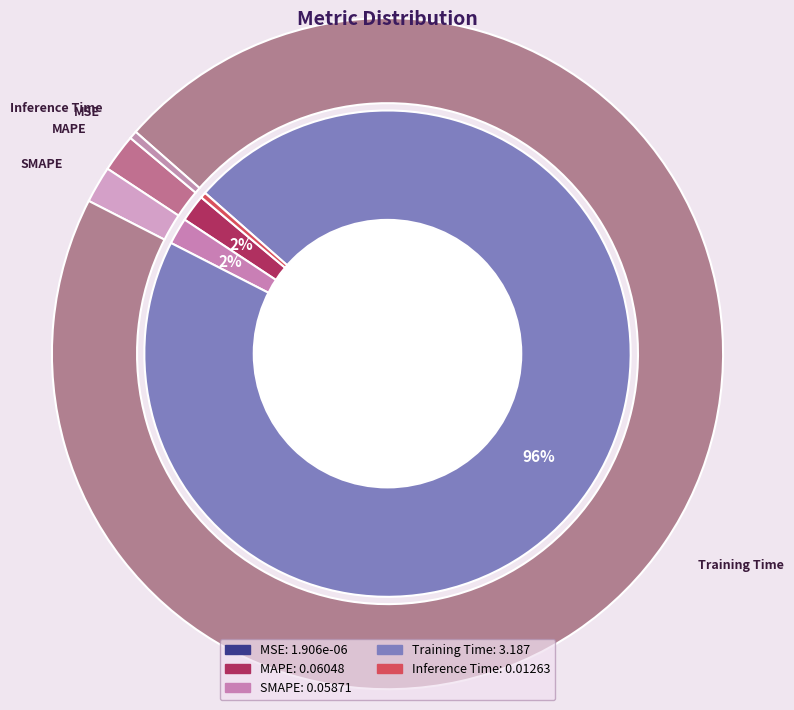

Which category accounts for the majority?

Training Time